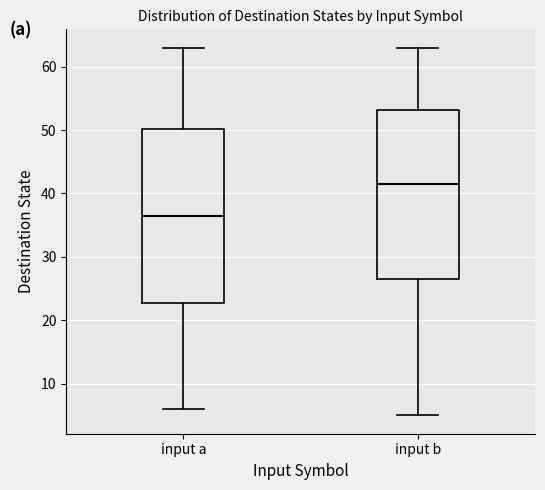

Which box has the lowest median line?

input a